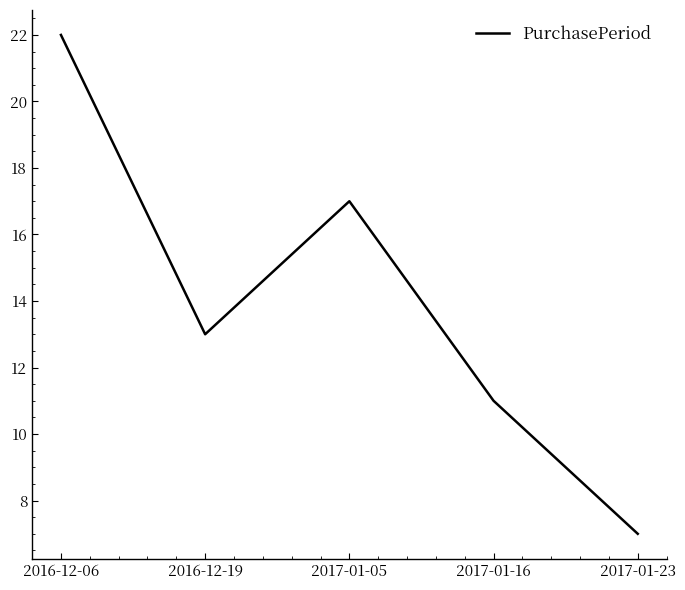

Rank the categories by value from highest to lowest.

2016-12-06, 2017-01-05, 2016-12-19, 2017-01-16, 2017-01-23